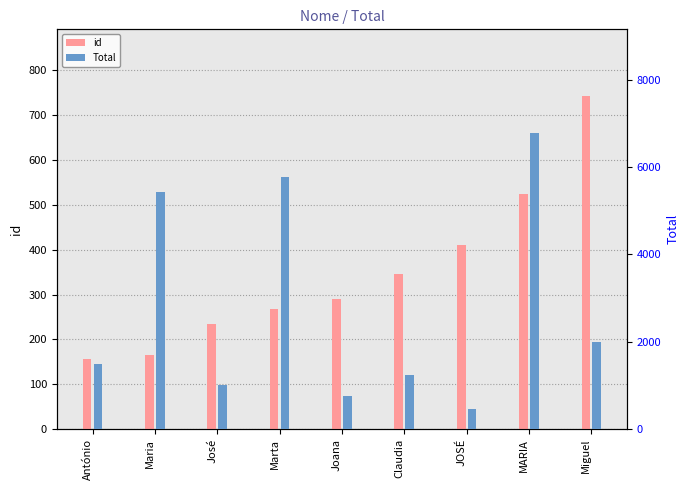

At which label does Total reach its peak?

MARIA